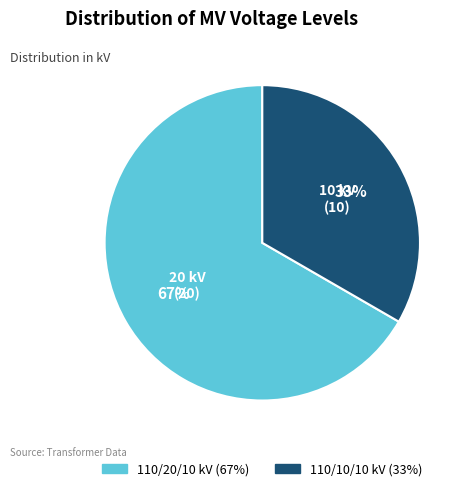

To the nearest percent, what is the average slice percentage?

50%